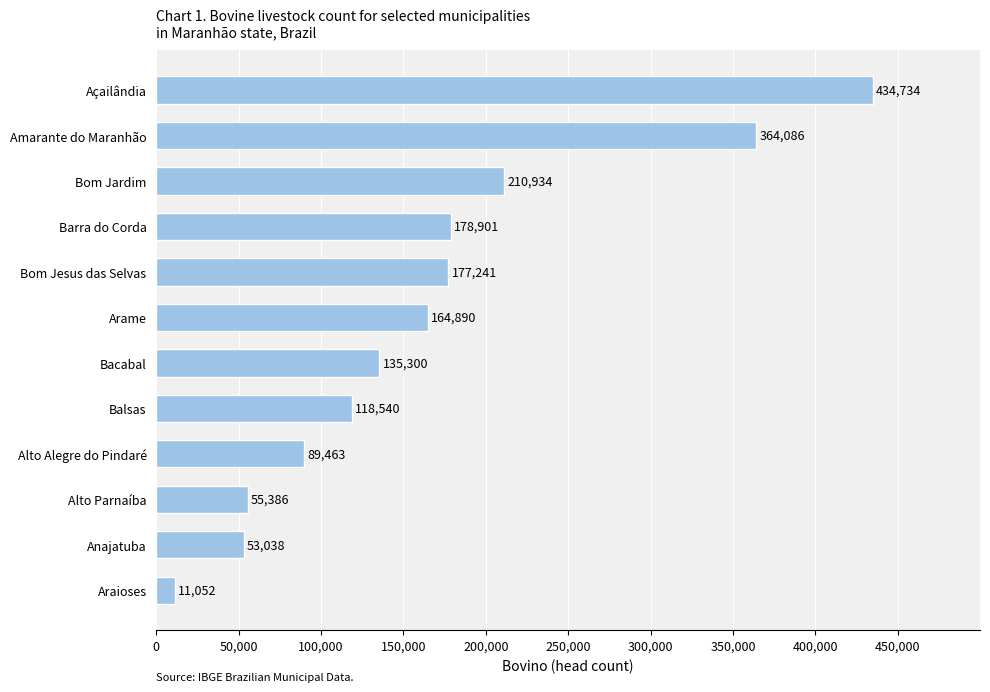

What is the difference between the maximum and minimum values?

423682